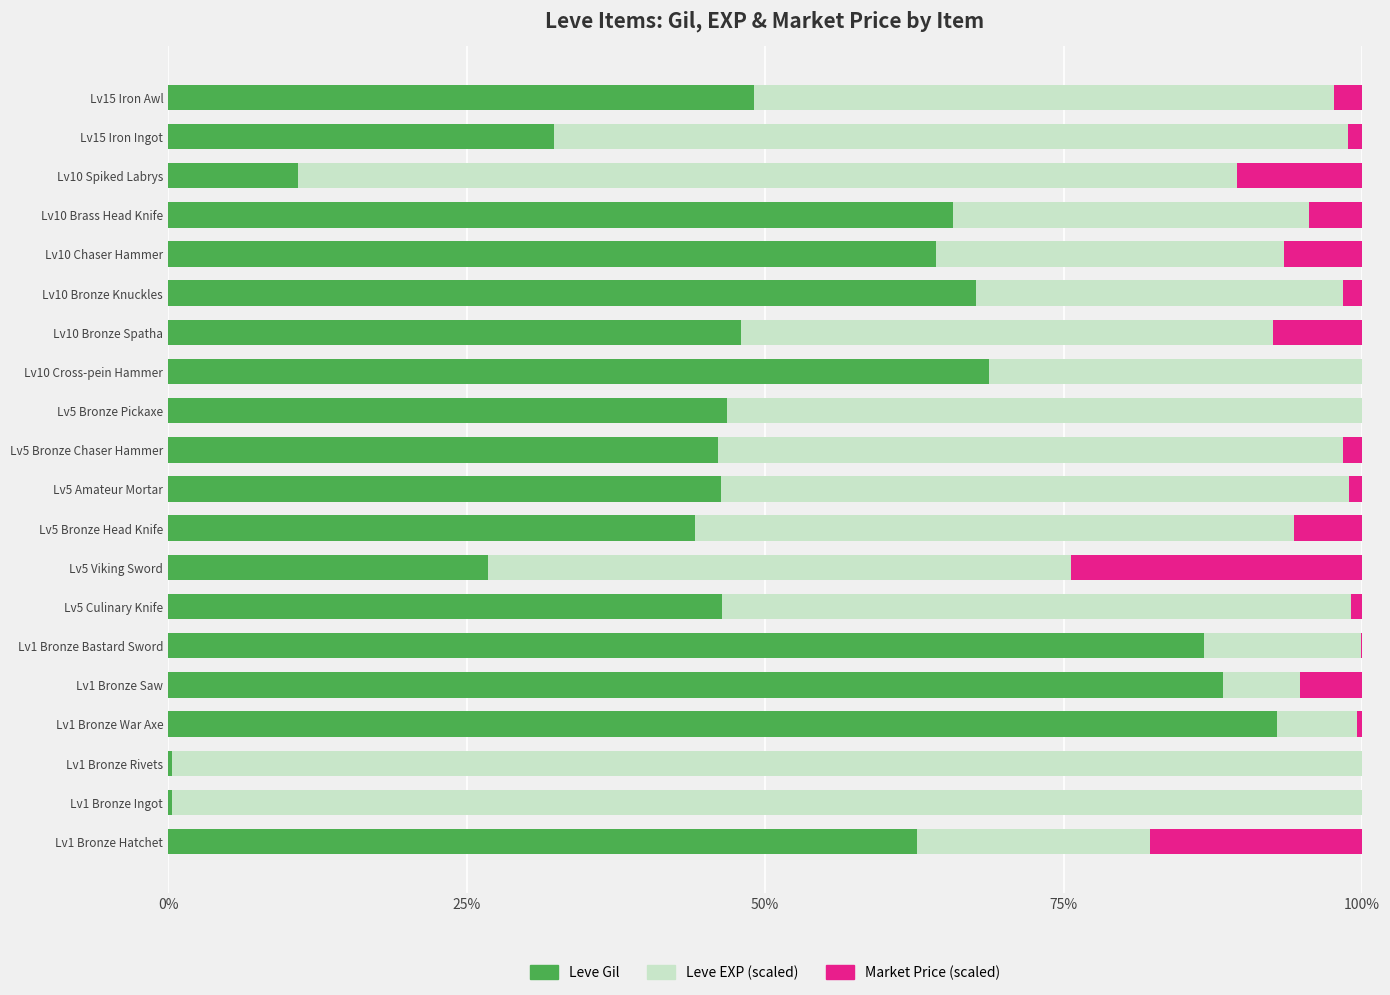

What is the maximum value for Leve Gil?

92.9